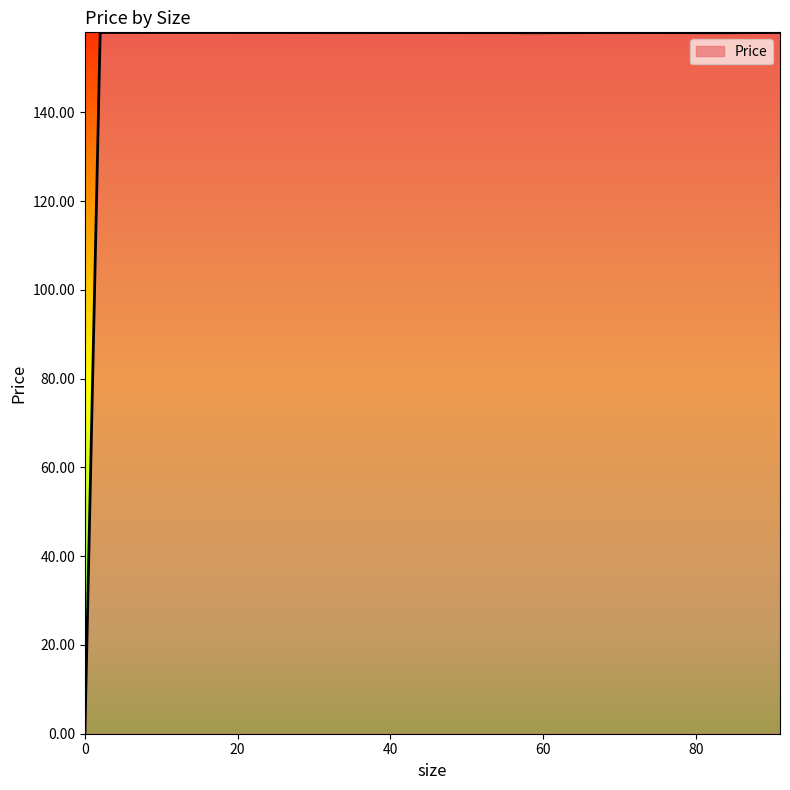

Count the number of categories in the chart.

9